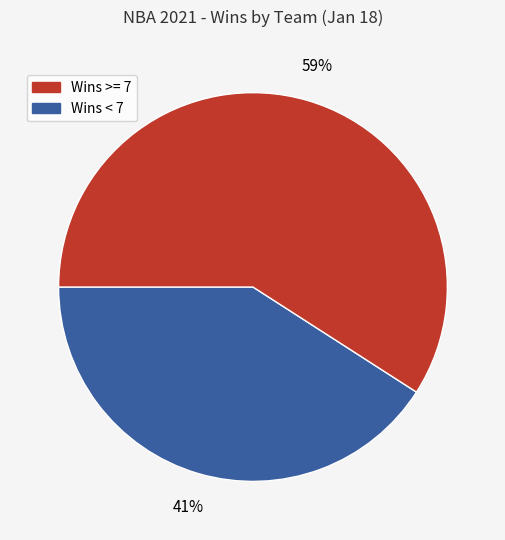

Does any single category account for the majority?

Yes